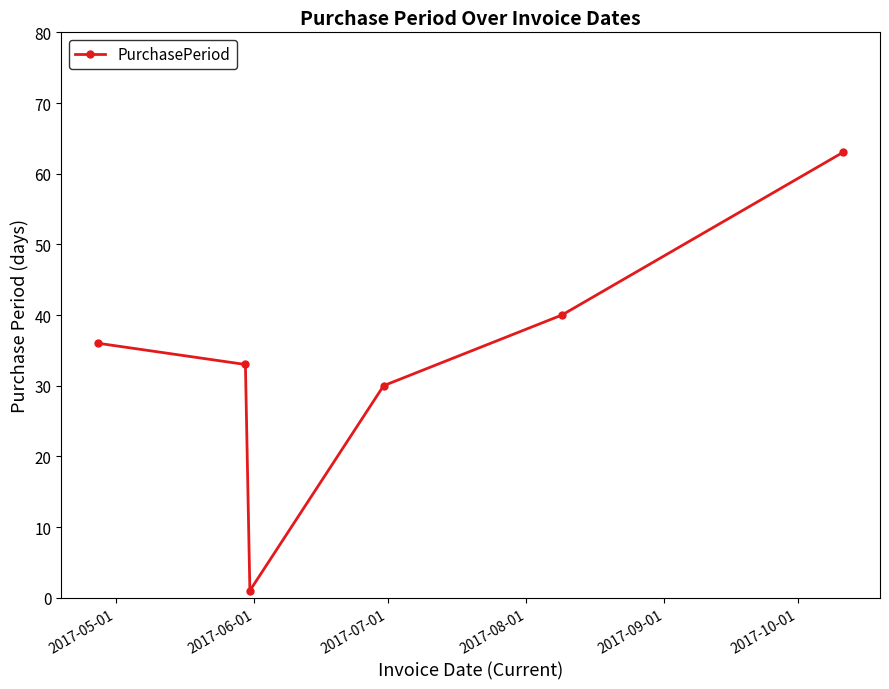

What is the value of the 2nd point from the left?

33